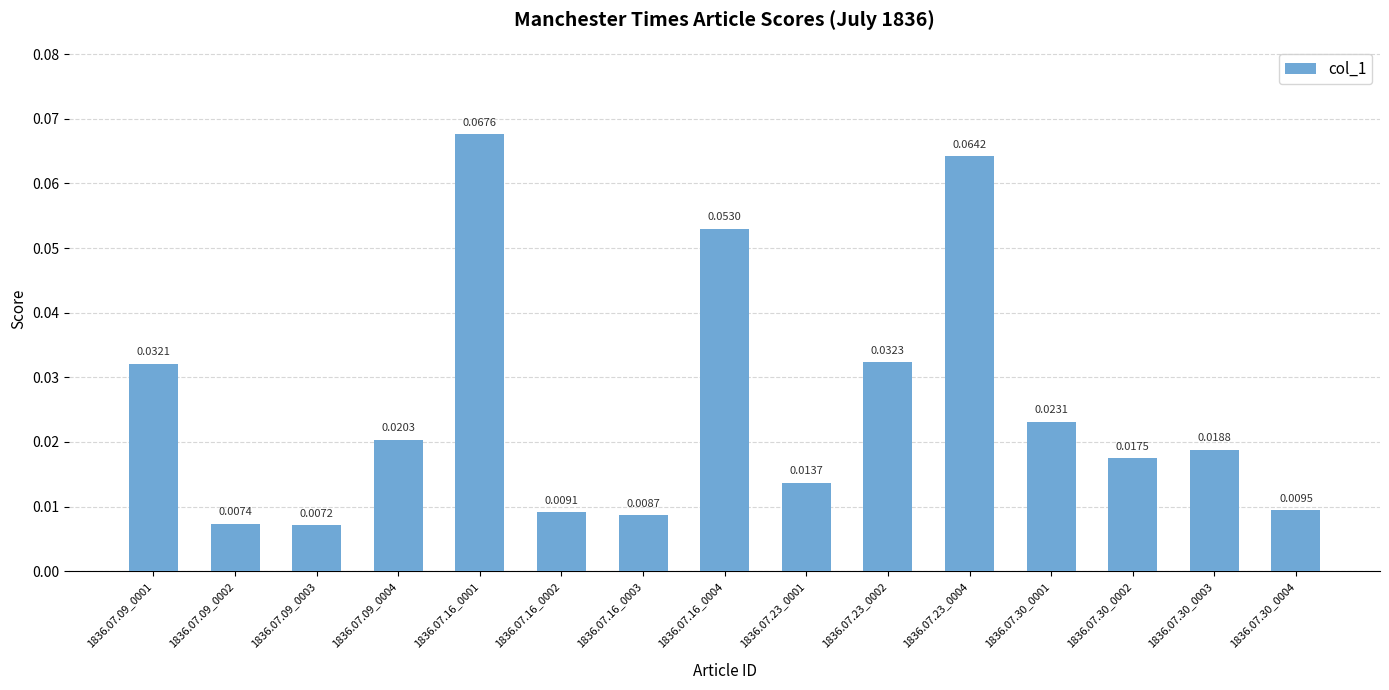

What position from the right is 1836.07.16_0003?

9